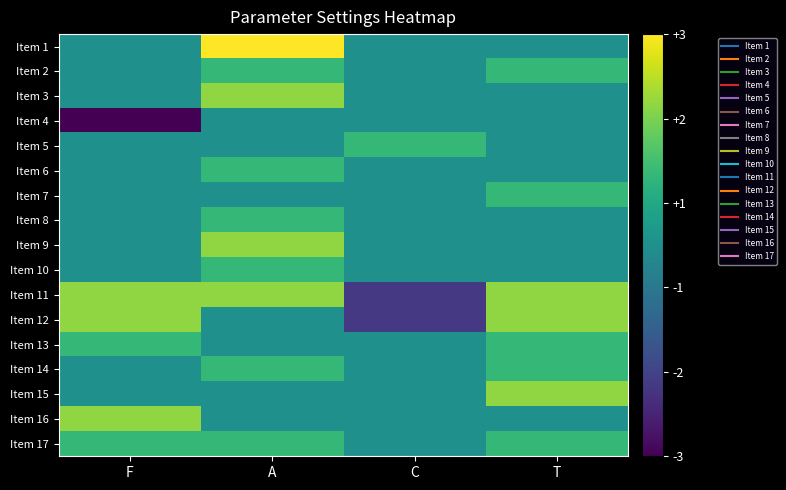

At which category is the sum across all series the highest?

A